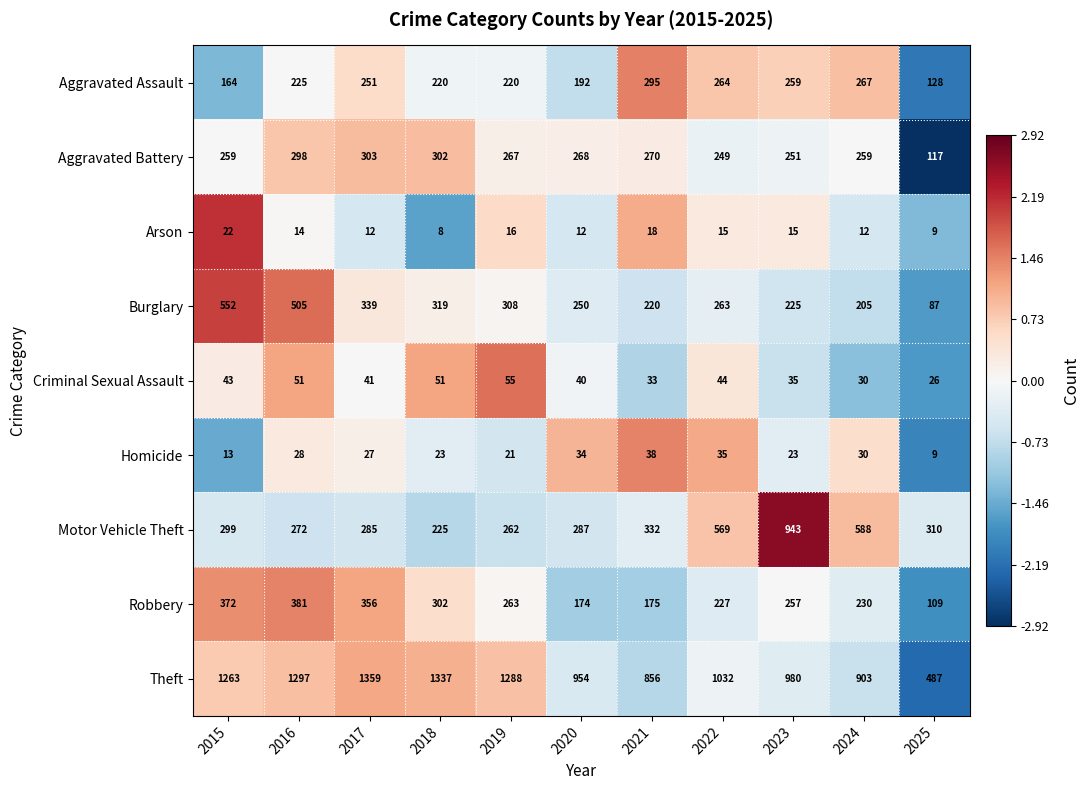

List the series in order of their peak value, lowest first.

Arson, Homicide, Criminal Sexual Assault, Aggravated Assault, Aggravated Battery, Robbery, Burglary, Motor Vehicle Theft, Theft